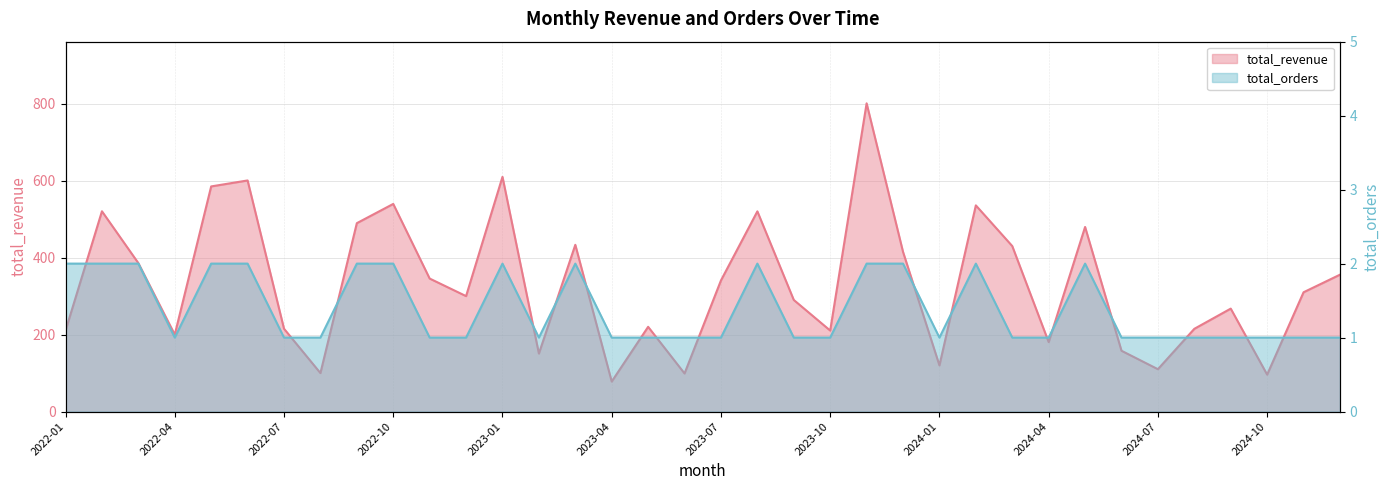

What is the minimum value shown in the chart?

1.0